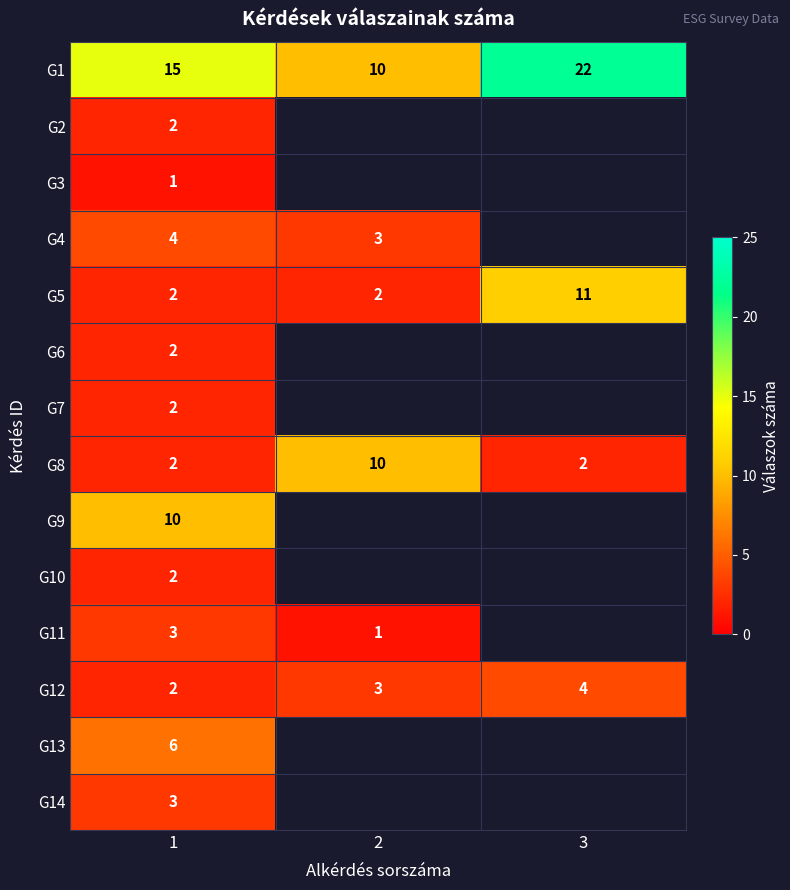

Is the value of G11 at 2 greater than the value of G2 at 1?

No